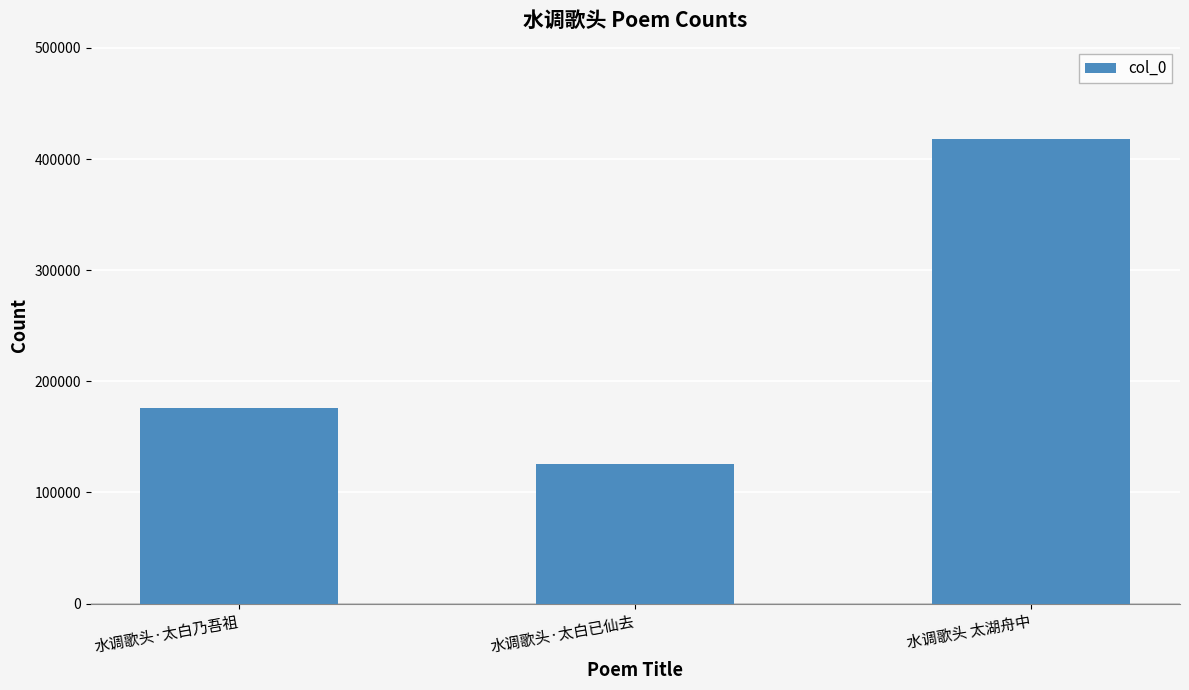

Are the bars horizontal?

No